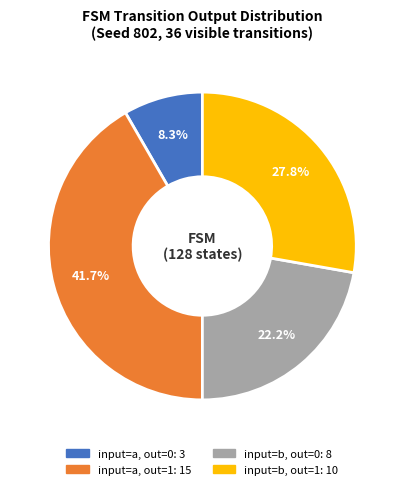

Is there a majority slice in this chart?

No